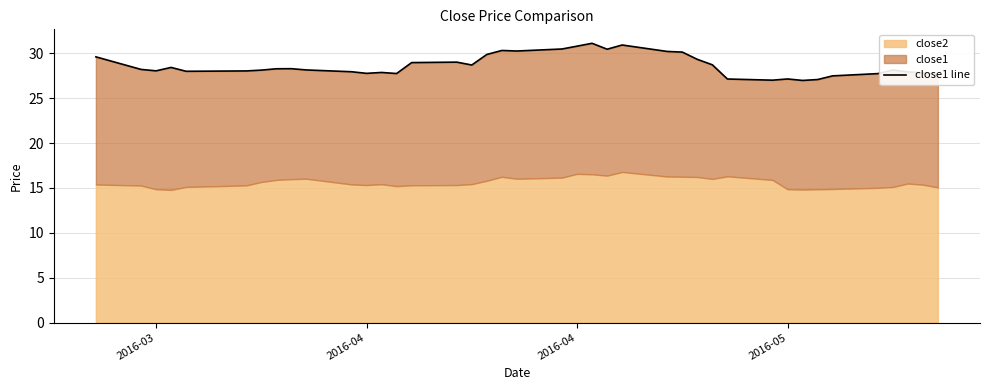

Where does the data first go above 28?

2016-03